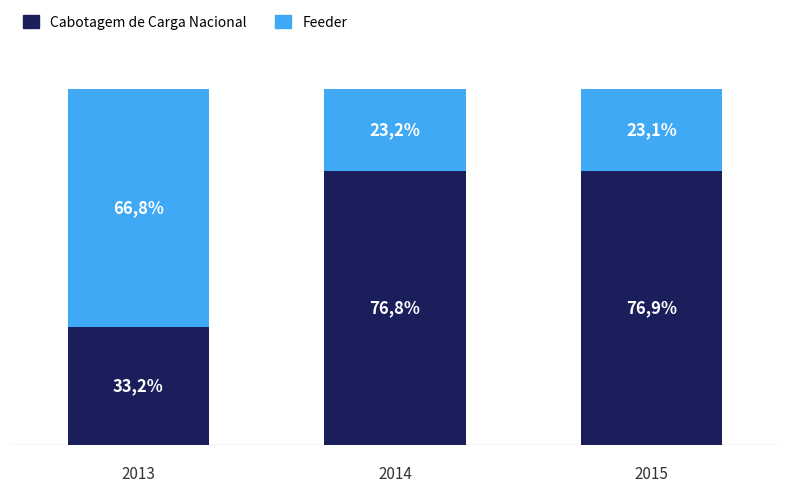

What are all the series names shown in the legend?

Cabotagem de Carga Nacional, Feeder